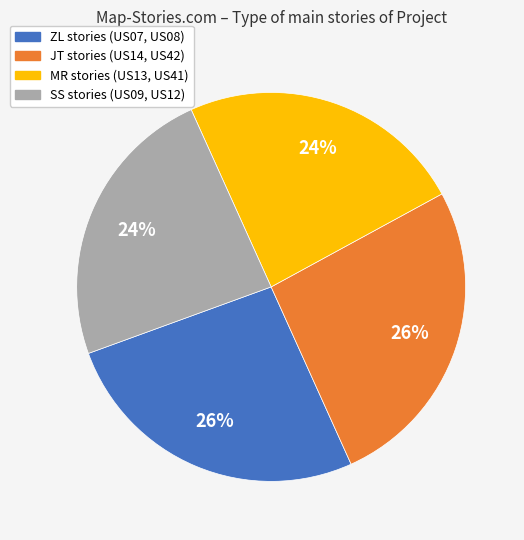

To the nearest percent, what is the average slice percentage?

25%